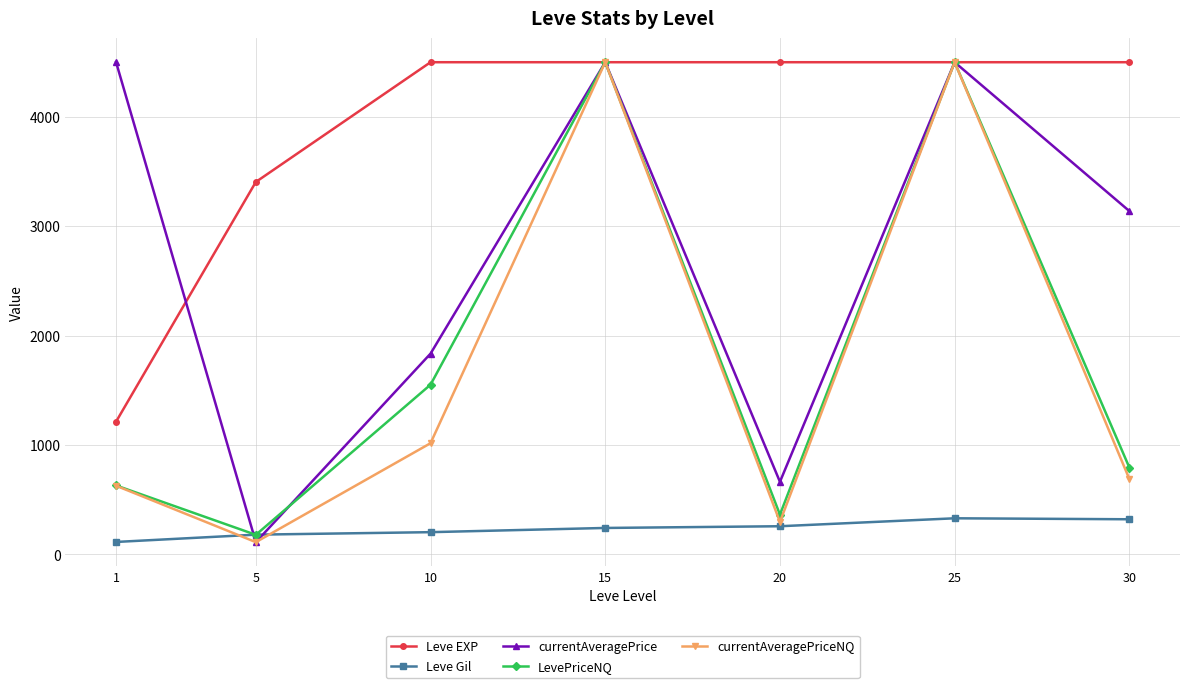

The value of LevePriceNQ at 15 is 4500.0. True or false?

True